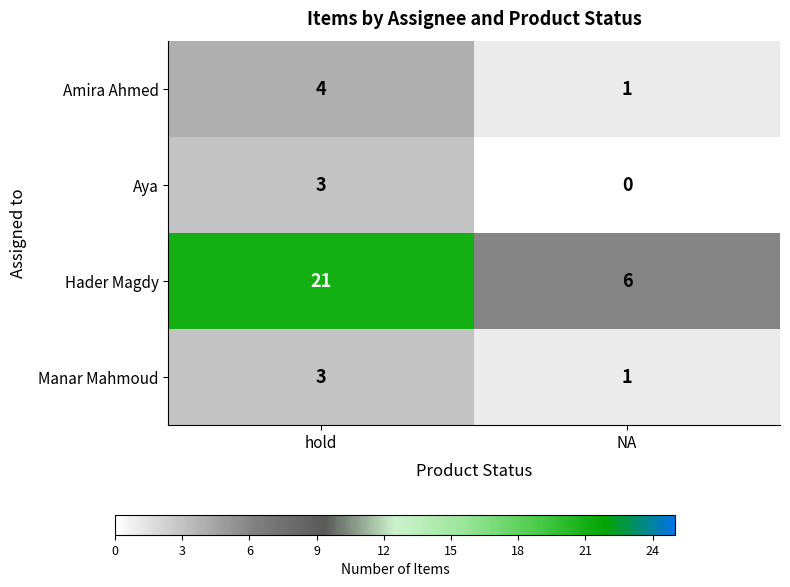

Reading left to right, extract all data points from this chart.

Amira Ahmed: 4	1
Aya: 3	0
Hader Magdy: 21	6
Manar Mahmoud: 3	1